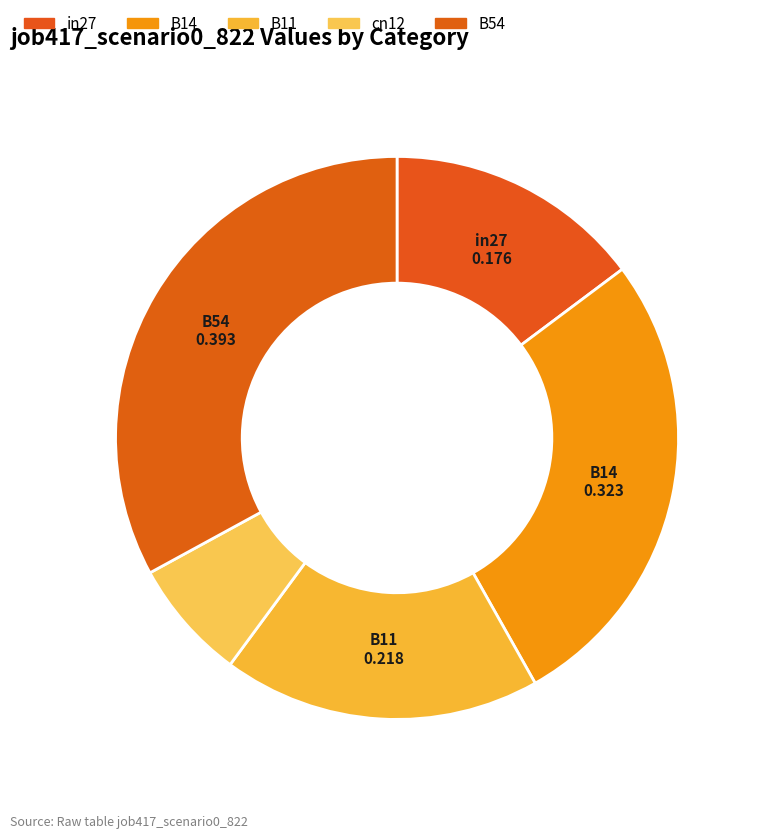

Count the number of slices in the pie.

5